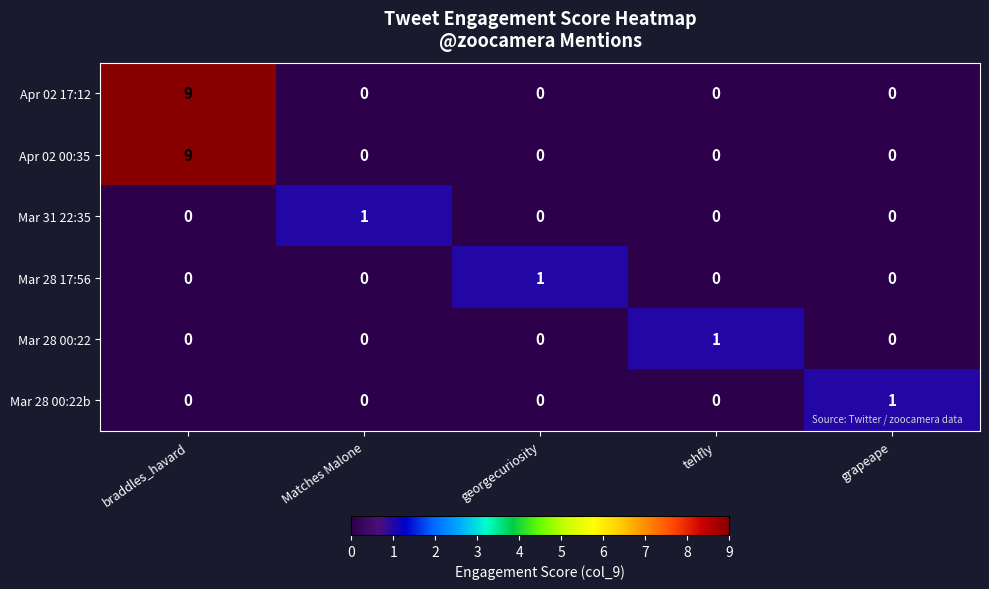

Reading left to right, extract all data points from this chart.

Apr 02 17:12: 9	0	0	0	0
Apr 02 00:35: 9	0	0	0	0
Mar 31 22:35: 0	1	0	0	0
Mar 28 17:56: 0	0	1	0	0
Mar 28 00:22: 0	0	0	1	0
Mar 28 00:22b: 0	0	0	0	1